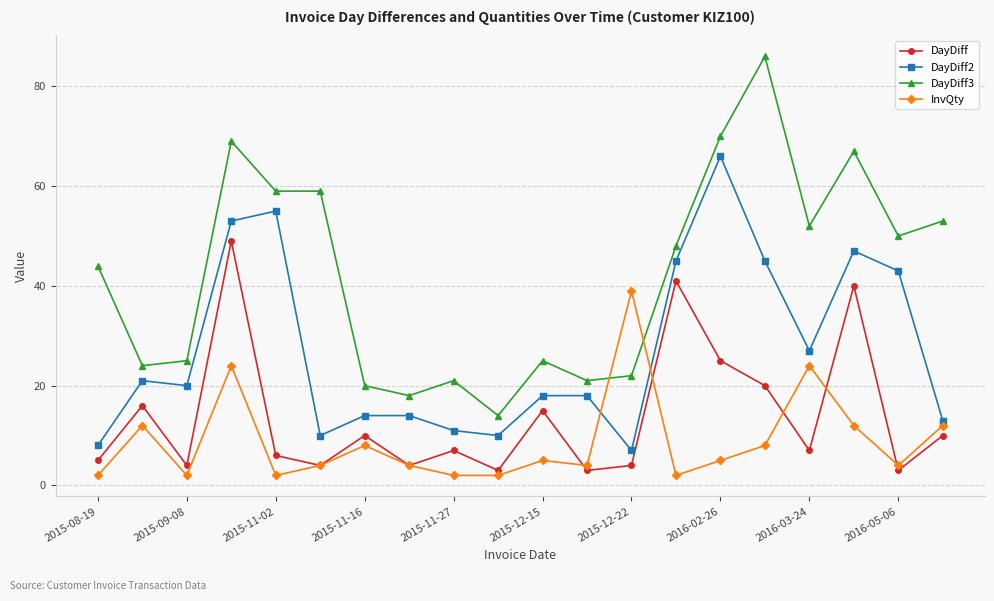

True or false: DayDiff has more than 0 points higher than both neighbors.

True